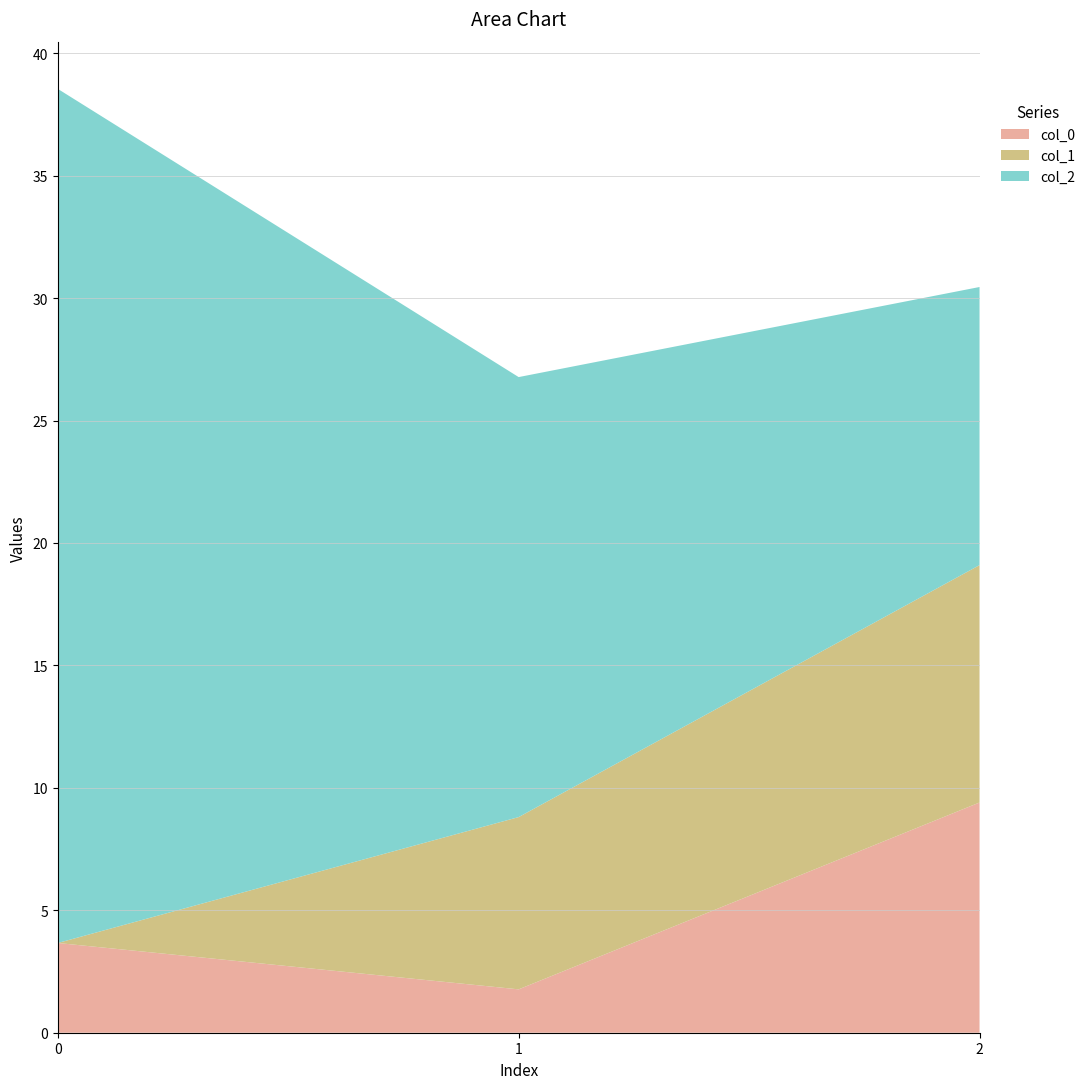

Reading right to left, list the values for the col_0 series.

9.4	1.8	3.7